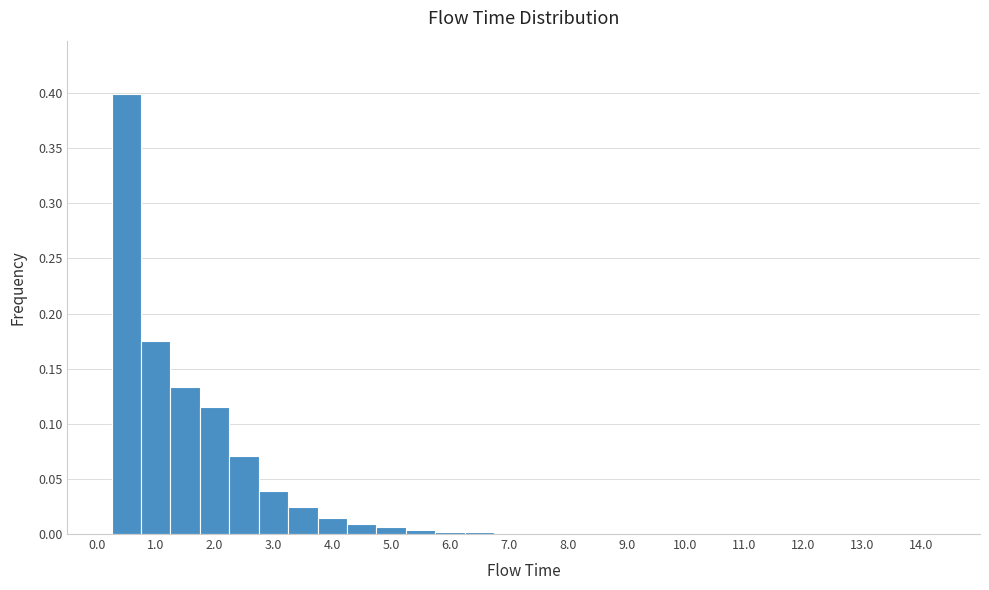

Over which range of the x-axis is the bar tallest?

0.25 to 0.75